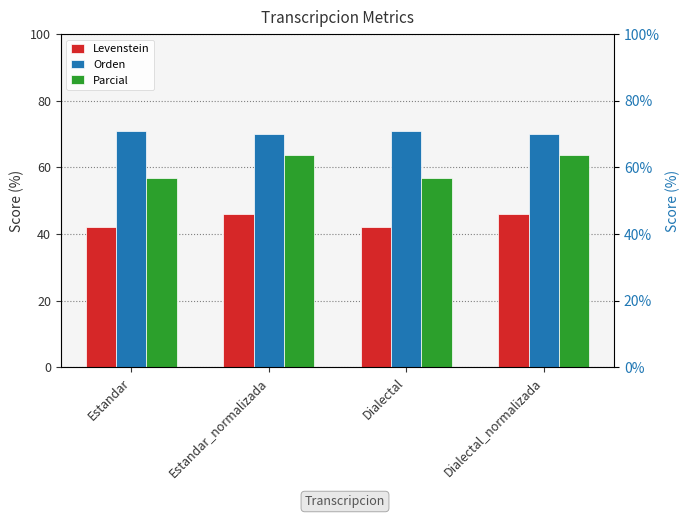

The value of Levenstein at Dialectal_normalizada is 75.9. True or false?

False